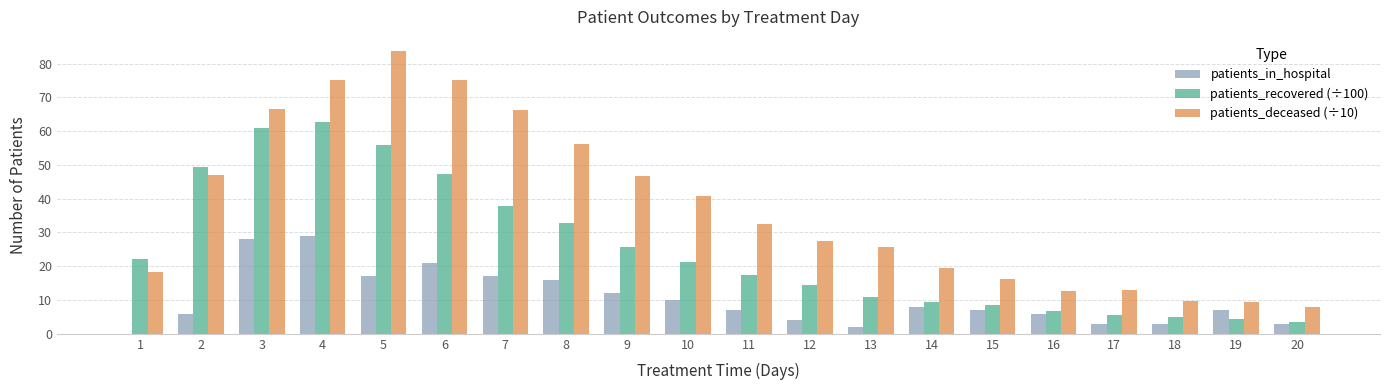

Is it true that patients_recovered (÷100) equals 12.2 at 14?

False